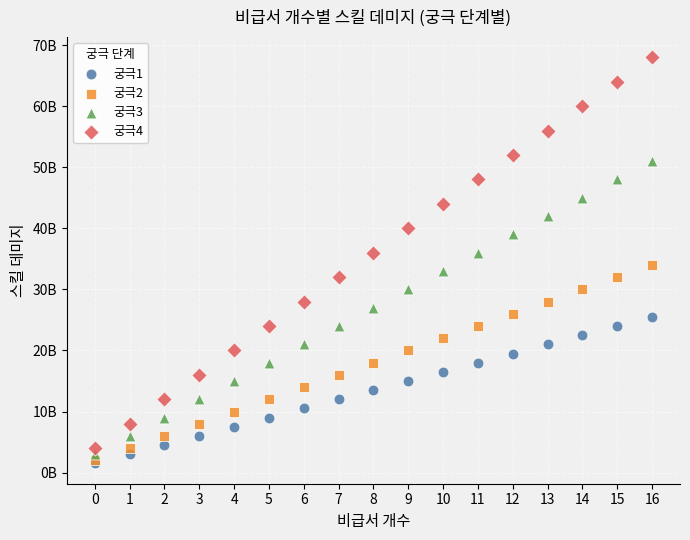

Which series reaches the maximum Y coordinate?

궁극4